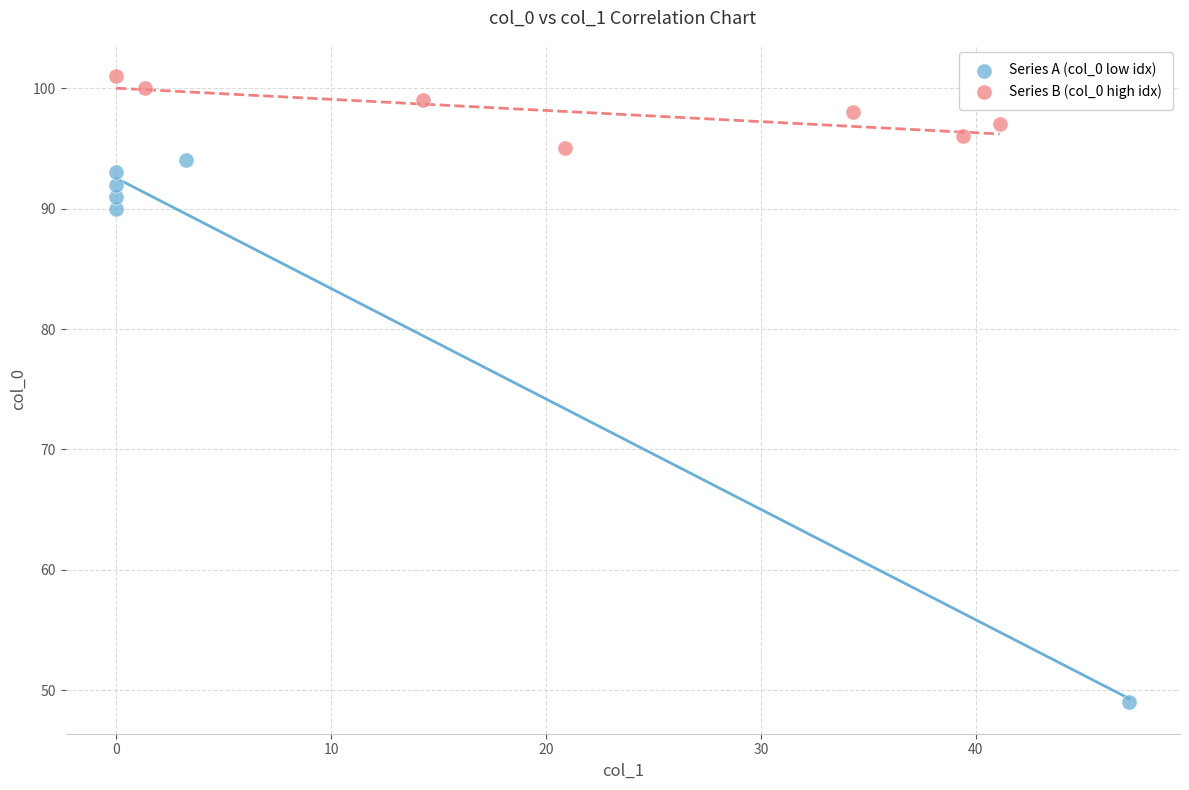

Which series reaches the minimum Y coordinate?

Series A (col_0 low idx)